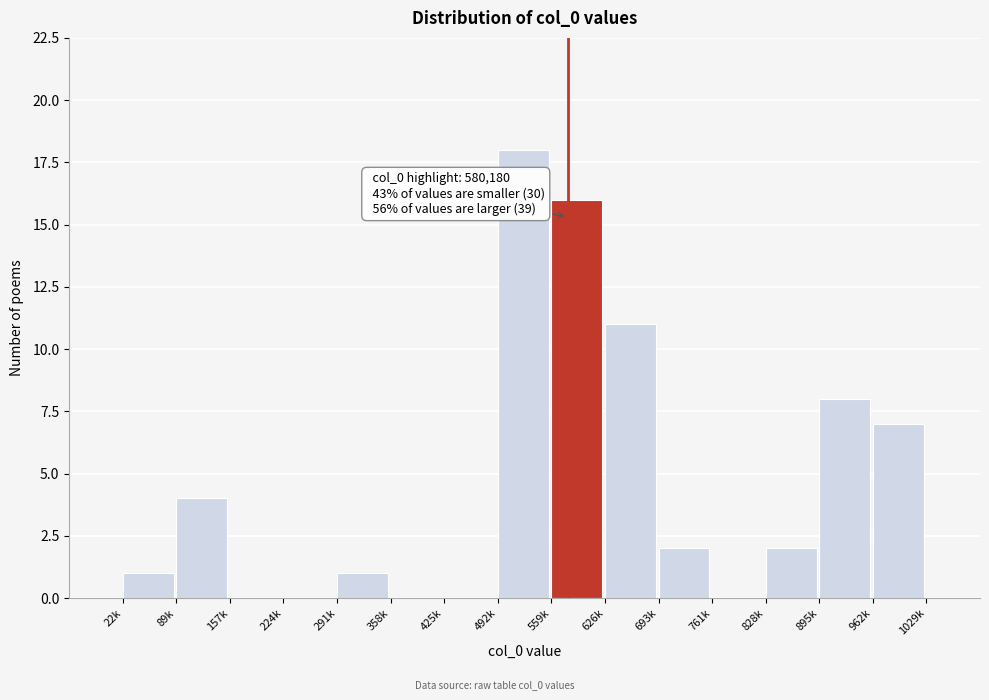

Reading left to right, extract all data points from this chart.

22k=1	89k=4	157k=0	224k=0	291k=1	358k=0	425k=0	492k=18	559k=16	626k=11	693k=2	761k=0	828k=2	895k=8	962k=7